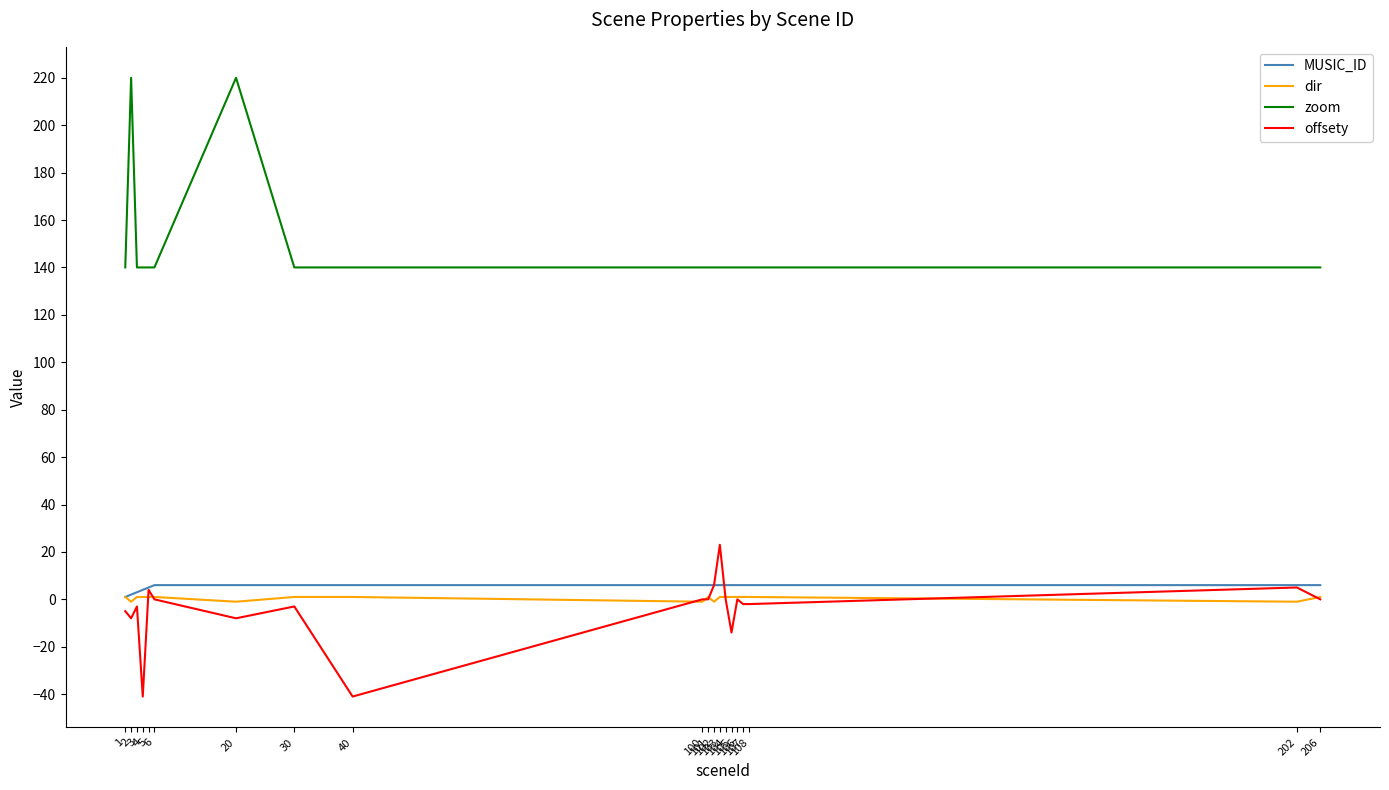

Which series has the largest range (max minus min)?

zoom